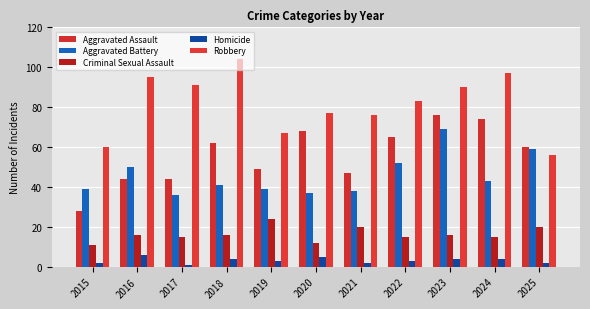

What is the highest value of the Homicide series?

6